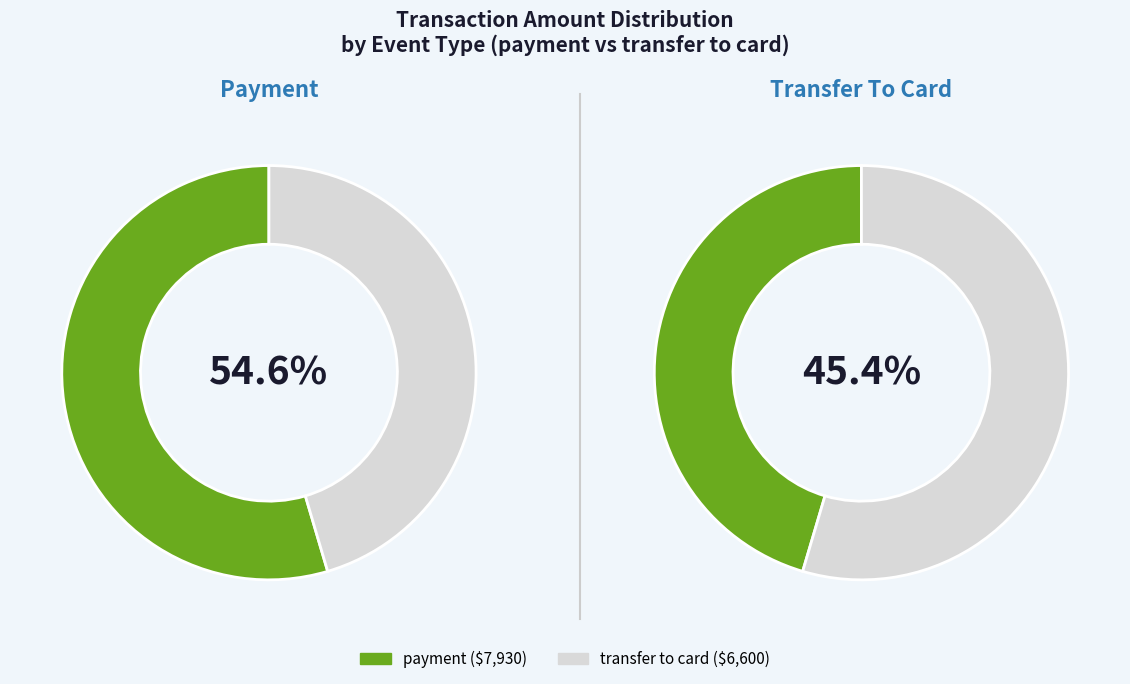

How many slices are in this pie chart?

4